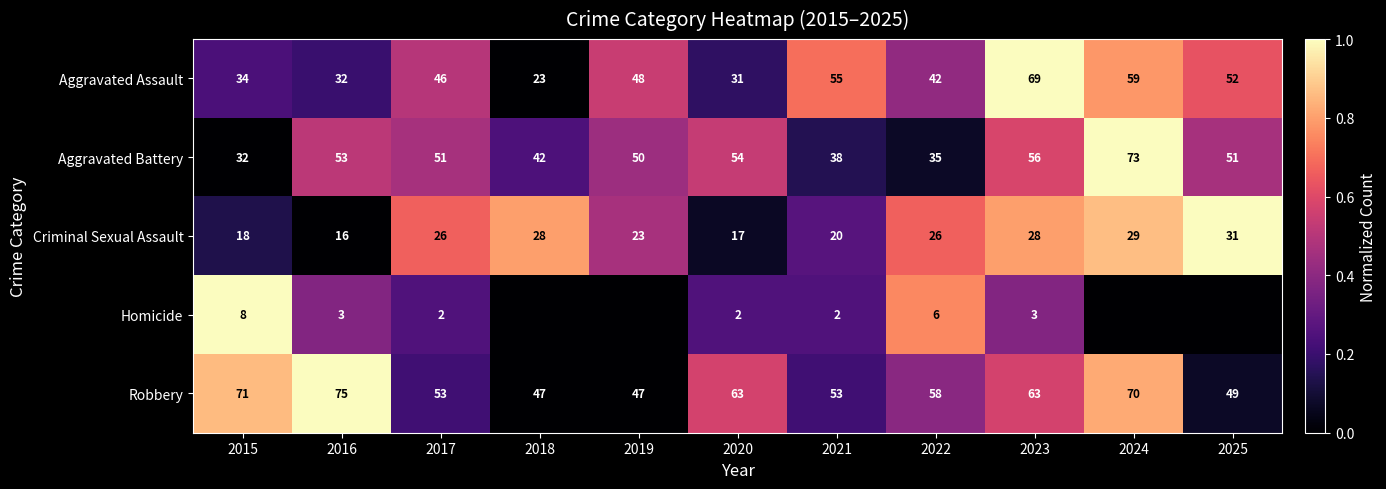

How many values in the Criminal Sexual Assault series are below 26?

5